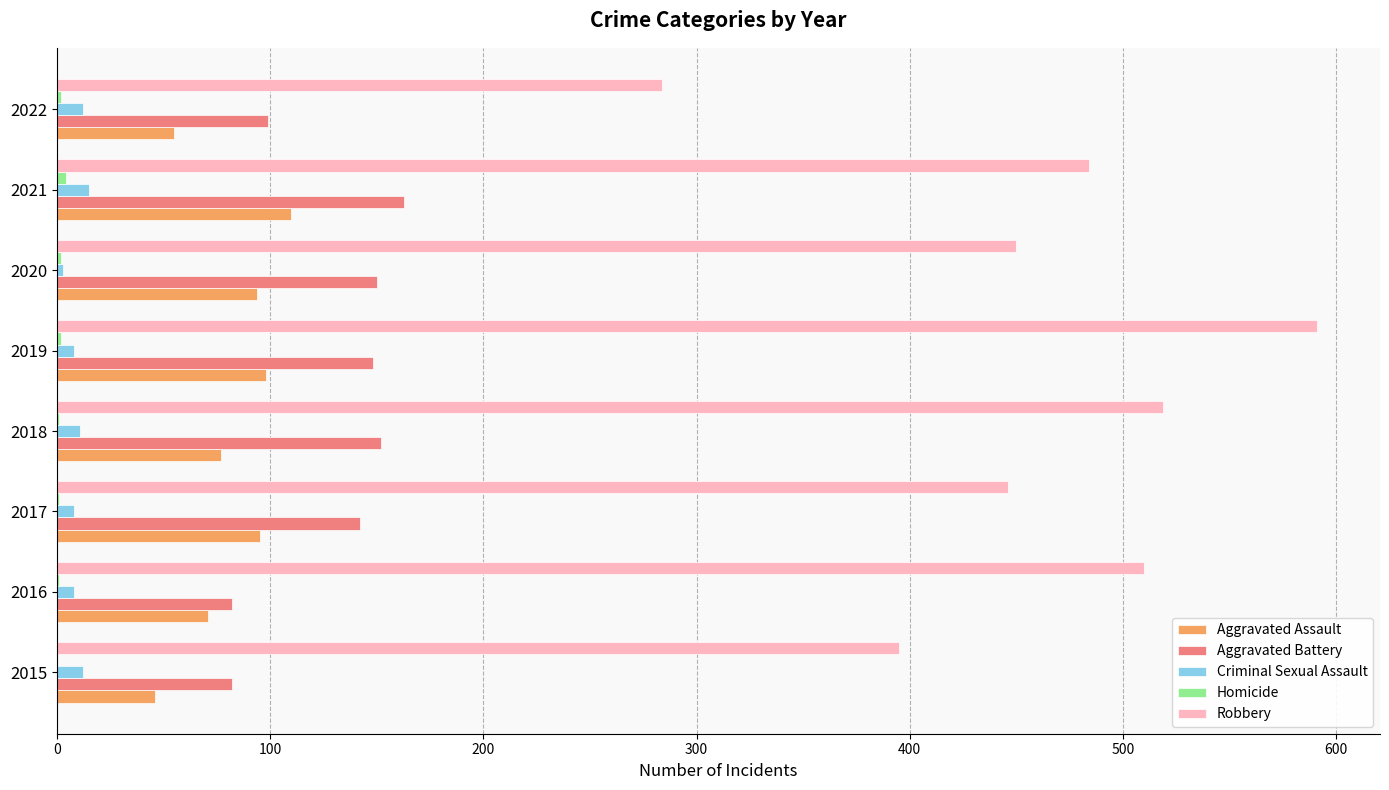

Which series changed the most between 2016 and 2019?

Robbery